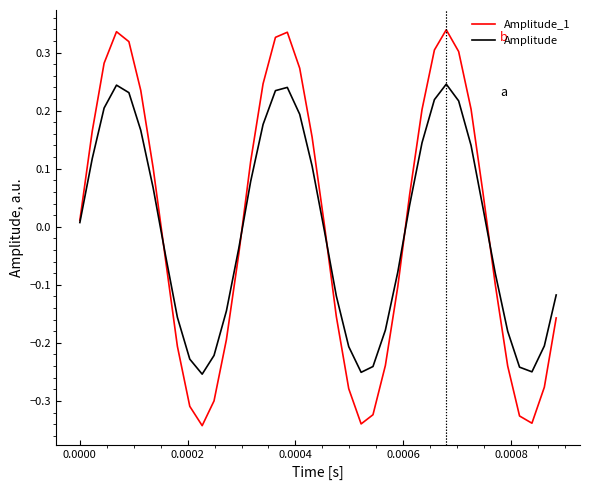

How many interior local peaks does the Amplitude series have?

3